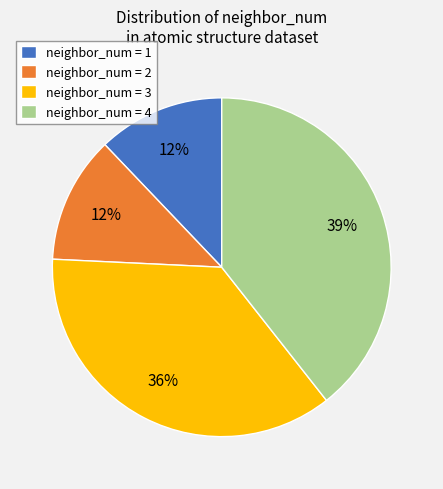

Approximately how many times larger is the value at neighbor_num = 3 compared to neighbor_num = 2?

3.0